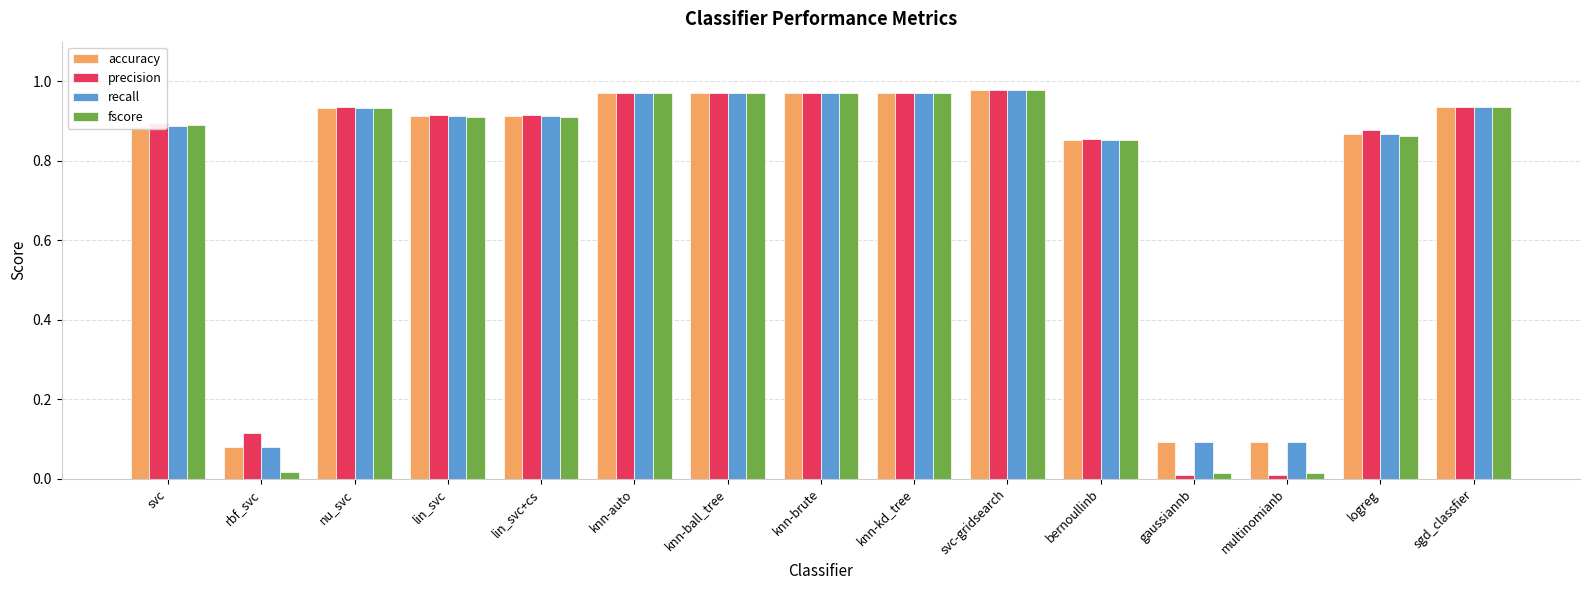

The value of accuracy at gaussiannb is 0.1. True or false?

True